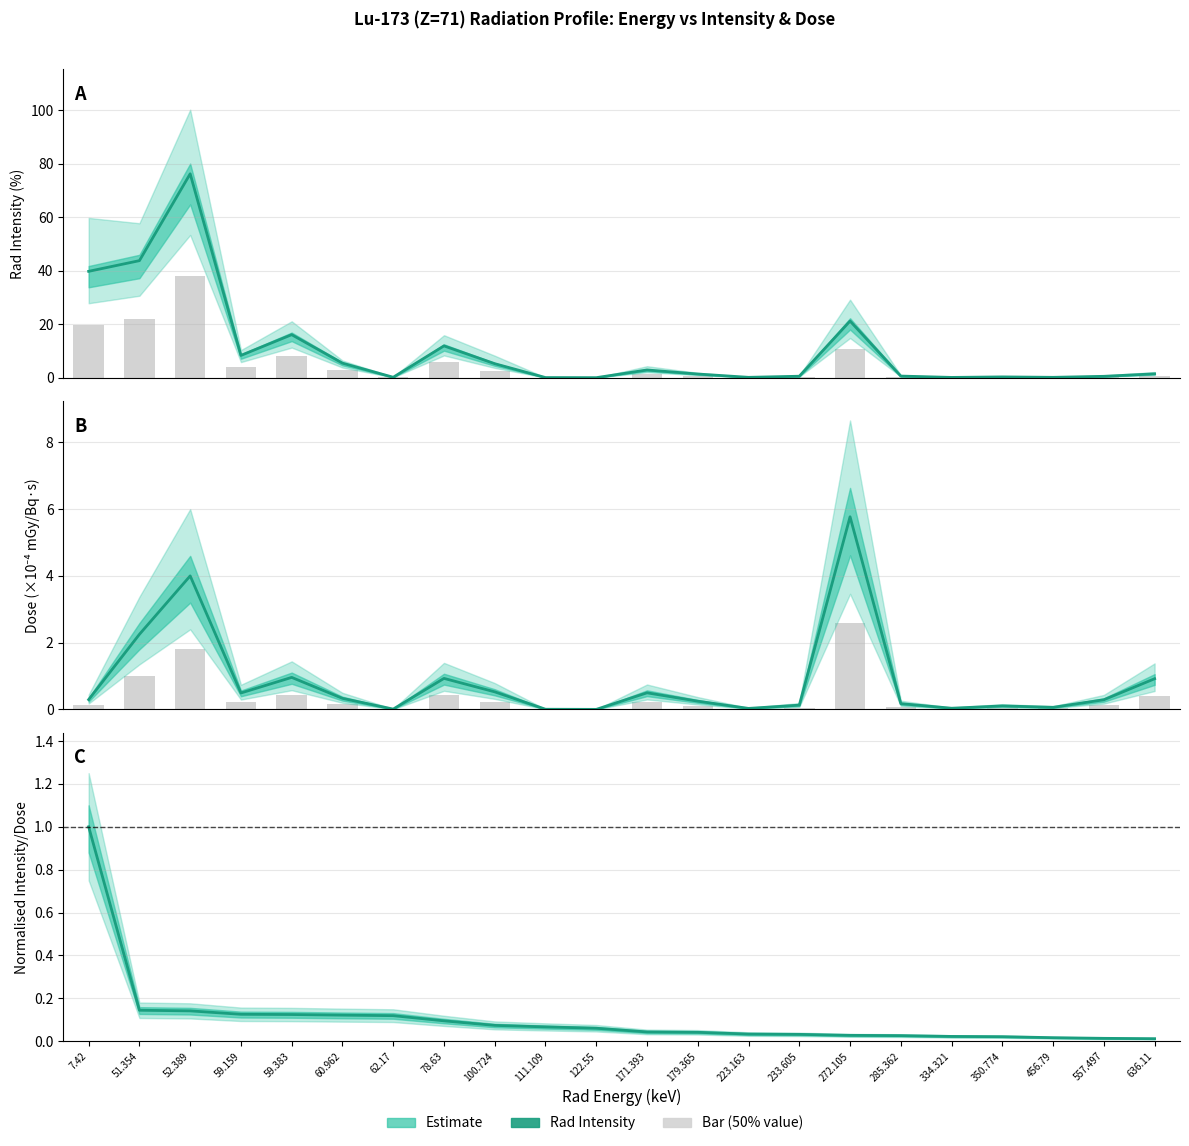

List the series in order of their peak value, highest first.

Rad Intensity, Dose (x1e4 mGy/Bq·s), Norm. Intensity/Dose